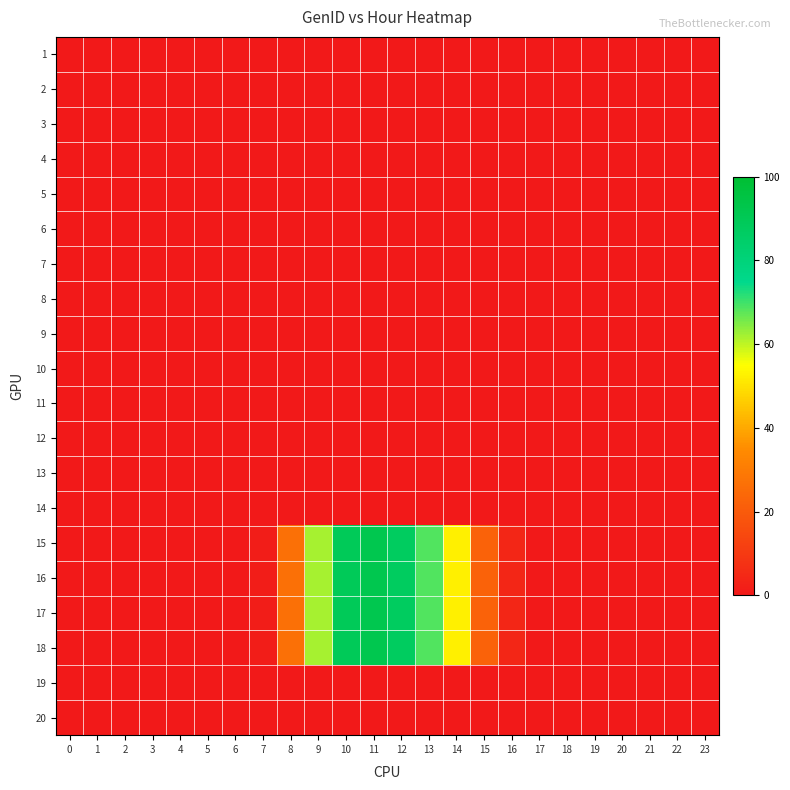

Reading left to right, extract all data points from this chart.

1: 0=0.0	1=0.0	2=0.0	3=0.0	4=0.0	5=0.0	6=0.0	7=0.0	8=0.0	9=0.0	10=0.0	11=0.0	12=0.0	13=0.0	14=0.0	15=0.0	16=0.0	17=0.0	18=0.0	19=0.0	20=0.0	21=0.0	22=0.0	23=0.0
2: 0=0.0	1=0.0	2=0.0	3=0.0	4=0.0	5=0.0	6=0.0	7=0.0	8=0.0	9=0.0	10=0.0	11=0.0	12=0.0	13=0.0	14=0.0	15=0.0	16=0.0	17=0.0	18=0.0	19=0.0	20=0.0	21=0.0	22=0.0	23=0.0
3: 0=0.0	1=0.0	2=0.0	3=0.0	4=0.0	5=0.0	6=0.0	7=0.0	8=0.0	9=0.0	10=0.0	11=0.0	12=0.0	13=0.0	14=0.0	15=0.0	16=0.0	17=0.0	18=0.0	19=0.0	20=0.0	21=0.0	22=0.0	23=0.0
4: 0=0.0	1=0.0	2=0.0	3=0.0	4=0.0	5=0.0	6=0.0	7=0.0	8=0.0	9=0.0	10=0.0	11=0.0	12=0.0	13=0.0	14=0.0	15=0.0	16=0.0	17=0.0	18=0.0	19=0.0	20=0.0	21=0.0	22=0.0	23=0.0
5: 0=0.0	1=0.0	2=0.0	3=0.0	4=0.0	5=0.0	6=0.0	7=0.0	8=0.0	9=0.0	10=0.0	11=0.0	12=0.0	13=0.0	14=0.0	15=0.0	16=0.0	17=0.0	18=0.0	19=0.0	20=0.0	21=0.0	22=0.0	23=0.0
6: 0=0.0	1=0.0	2=0.0	3=0.0	4=0.0	5=0.0	6=0.0	7=0.0	8=0.0	9=0.0	10=0.0	11=0.0	12=0.0	13=0.0	14=0.0	15=0.0	16=0.0	17=0.0	18=0.0	19=0.0	20=0.0	21=0.0	22=0.0	23=0.0
7: 0=0.0	1=0.0	2=0.0	3=0.0	4=0.0	5=0.0	6=0.0	7=0.0	8=0.0	9=0.0	10=0.0	11=0.0	12=0.0	13=0.0	14=0.0	15=0.0	16=0.0	17=0.0	18=0.0	19=0.0	20=0.0	21=0.0	22=0.0	23=0.0
8: 0=0.0	1=0.0	2=0.0	3=0.0	4=0.0	5=0.0	6=0.0	7=0.0	8=0.0	9=0.0	10=0.0	11=0.0	12=0.0	13=0.0	14=0.0	15=0.0	16=0.0	17=0.0	18=0.0	19=0.0	20=0.0	21=0.0	22=0.0	23=0.0
9: 0=0.0	1=0.0	2=0.0	3=0.0	4=0.0	5=0.0	6=0.0	7=0.0	8=0.0	9=0.0	10=0.0	11=0.0	12=0.0	13=0.0	14=0.0	15=0.0	16=0.0	17=0.0	18=0.0	19=0.0	20=0.0	21=0.0	22=0.0	23=0.0
10: 0=0.0	1=0.0	2=0.0	3=0.0	4=0.0	5=0.0	6=0.0	7=0.0	8=0.0	9=0.0	10=0.0	11=0.0	12=0.0	13=0.0	14=0.0	15=0.0	16=0.0	17=0.0	18=0.0	19=0.0	20=0.0	21=0.0	22=0.0	23=0.0
11: 0=0.0	1=0.0	2=0.0	3=0.0	4=0.0	5=0.0	6=0.0	7=0.0	8=0.0	9=0.0	10=0.0	11=0.0	12=0.0	13=0.0	14=0.0	15=0.0	16=0.0	17=0.0	18=0.0	19=0.0	20=0.0	21=0.0	22=0.0	23=0.0
12: 0=0.0	1=0.0	2=0.0	3=0.0	4=0.0	5=0.0	6=0.0	7=0.0	8=0.0	9=0.0	10=0.0	11=0.0	12=0.0	13=0.0	14=0.0	15=0.0	16=0.0	17=0.0	18=0.0	19=0.0	20=0.0	21=0.0	22=0.0	23=0.0
13: 0=0.0	1=0.0	2=0.0	3=0.0	4=0.0	5=0.0	6=0.0	7=0.0	8=0.0	9=0.0	10=0.0	11=0.0	12=0.0	13=0.0	14=0.0	15=0.0	16=0.0	17=0.0	18=0.0	19=0.0	20=0.0	21=0.0	22=0.0	23=0.0
14: 0=0.0	1=0.0	2=0.0	3=0.0	4=0.0	5=0.0	6=0.0	7=0.0	8=0.0	9=0.0	10=0.0	11=0.0	12=0.0	13=0.0	14=0.0	15=0.0	16=0.0	17=0.0	18=0.0	19=0.0	20=0.0	21=0.0	22=0.0	23=0.0
15: 0=0.0	1=0.0	2=0.0	3=0.0	4=0.0	5=0.0	6=0.0	7=1.2	8=26.6	9=61.9	10=89.3	11=92.0	12=87.3	13=68.4	14=52.7	15=22.3	16=3.9	17=0.0	18=0.0	19=0.0	20=0.0	21=0.0	22=0.0	23=0.0
16: 0=0.0	1=0.0	2=0.0	3=0.0	4=0.0	5=0.0	6=0.0	7=1.2	8=26.6	9=61.9	10=89.3	11=92.0	12=87.3	13=68.4	14=52.7	15=22.3	16=3.9	17=0.0	18=0.0	19=0.0	20=0.0	21=0.0	22=0.0	23=0.0
17: 0=0.0	1=0.0	2=0.0	3=0.0	4=0.0	5=0.0	6=0.0	7=1.2	8=26.6	9=61.9	10=89.3	11=92.0	12=87.3	13=68.4	14=52.7	15=22.3	16=3.9	17=0.0	18=0.0	19=0.0	20=0.0	21=0.0	22=0.0	23=0.0
18: 0=0.0	1=0.0	2=0.0	3=0.0	4=0.0	5=0.0	6=0.0	7=1.2	8=26.6	9=61.9	10=89.3	11=92.0	12=87.3	13=68.4	14=52.7	15=22.3	16=3.9	17=0.0	18=0.0	19=0.0	20=0.0	21=0.0	22=0.0	23=0.0
19: 0=0.0	1=0.0	2=0.0	3=0.0	4=0.0	5=0.0	6=0.0	7=0.0	8=0.0	9=0.0	10=0.0	11=0.0	12=0.0	13=0.0	14=0.0	15=0.0	16=0.0	17=0.0	18=0.0	19=0.0	20=0.0	21=0.0	22=0.0	23=0.0
20: 0=0.0	1=0.0	2=0.0	3=0.0	4=0.0	5=0.0	6=0.0	7=0.0	8=0.0	9=0.0	10=0.0	11=0.0	12=0.0	13=0.0	14=0.0	15=0.0	16=0.0	17=0.0	18=0.0	19=0.0	20=0.0	21=0.0	22=0.0	23=0.0